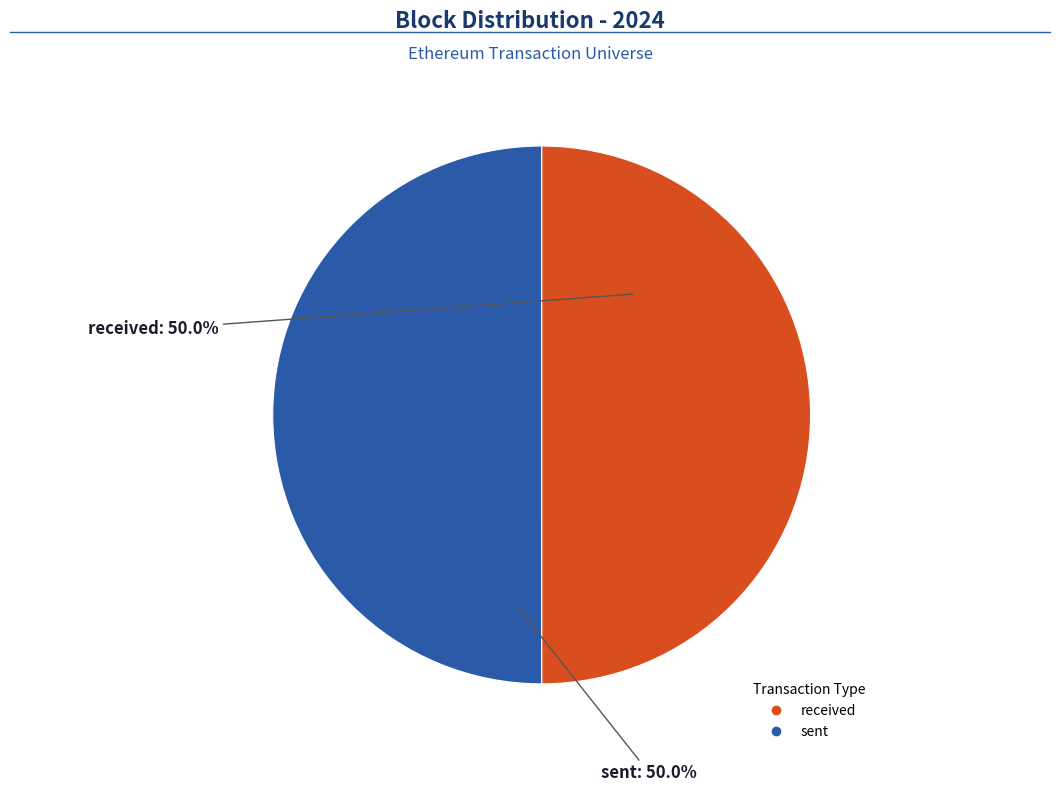

How many segments does this pie chart have?

2